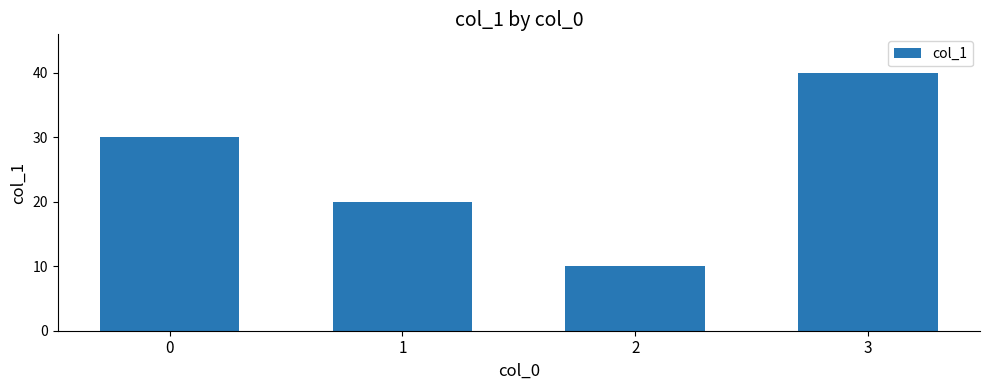

The value at 0 is 30. True or false?

True